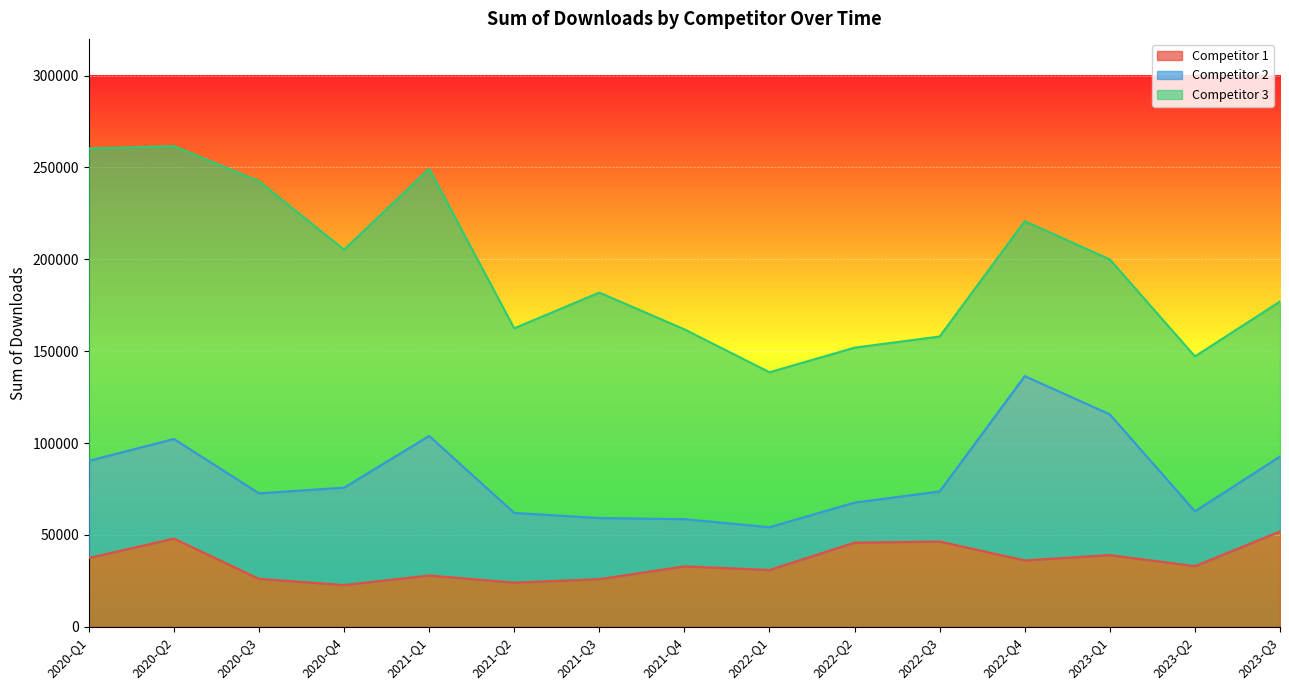

At which label does Competitor 1 reach its peak?

2023-Q3